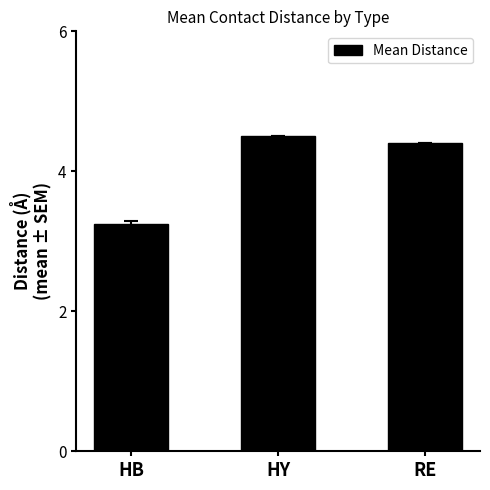

How many data points does each series have?

3